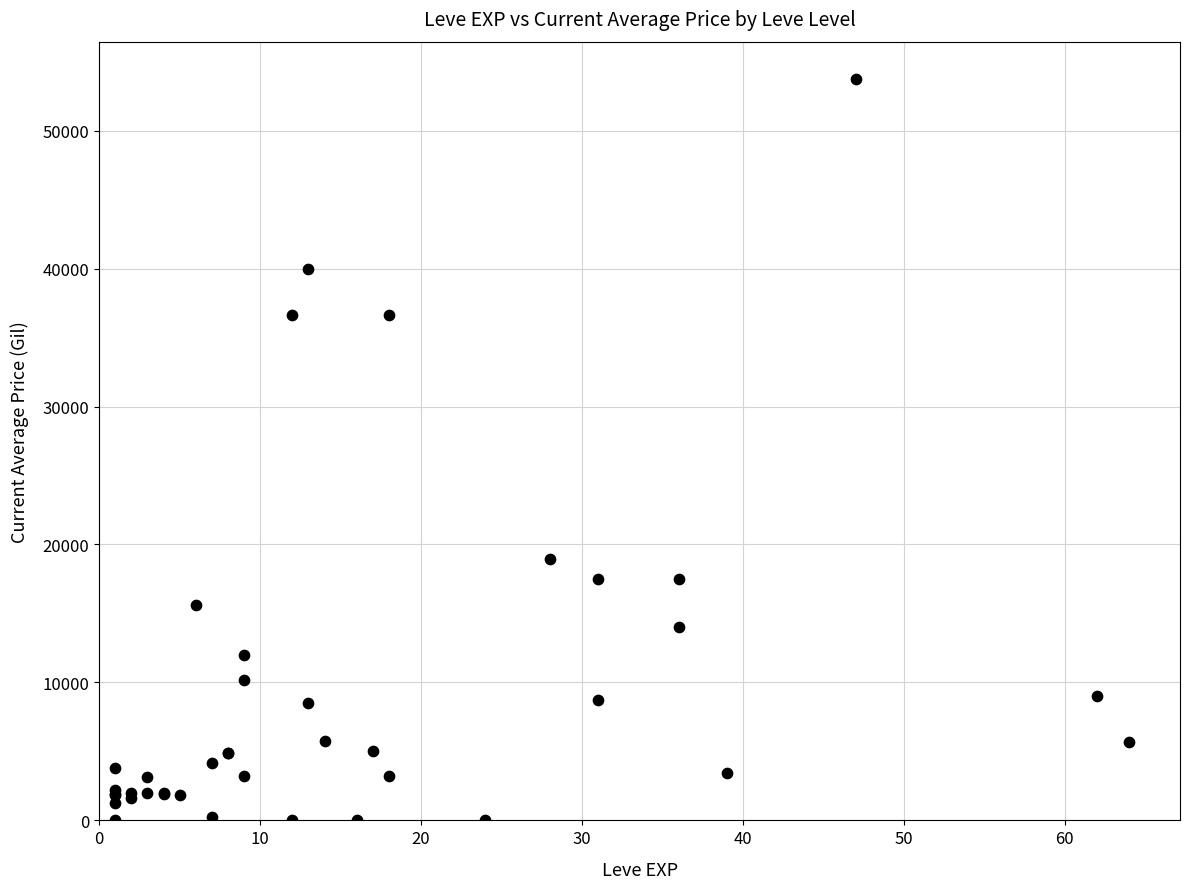

What Y value in the scatter plot is closest to 26879?

18933